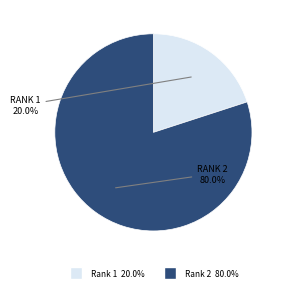

Does any single category account for the majority?

Yes